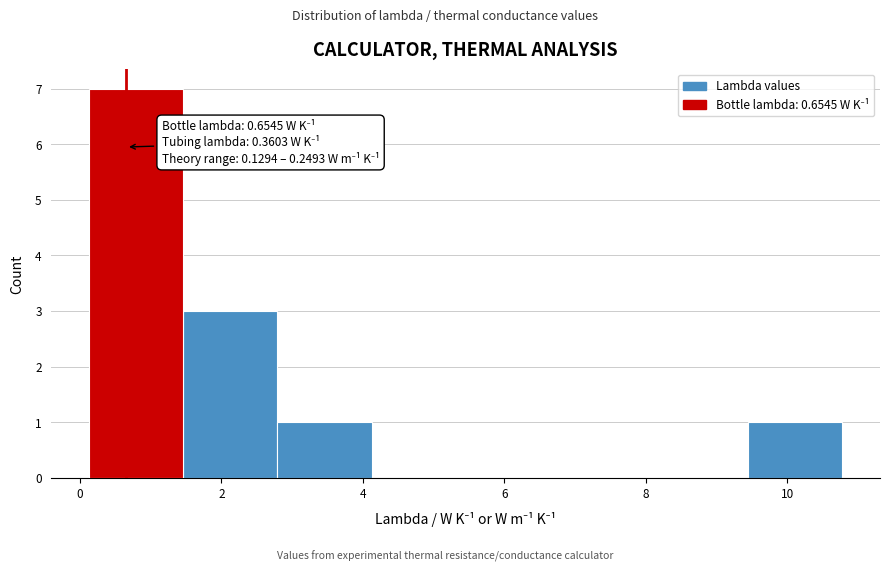

Which range on the x-axis has the tallest bar?

0.2 to 1.4